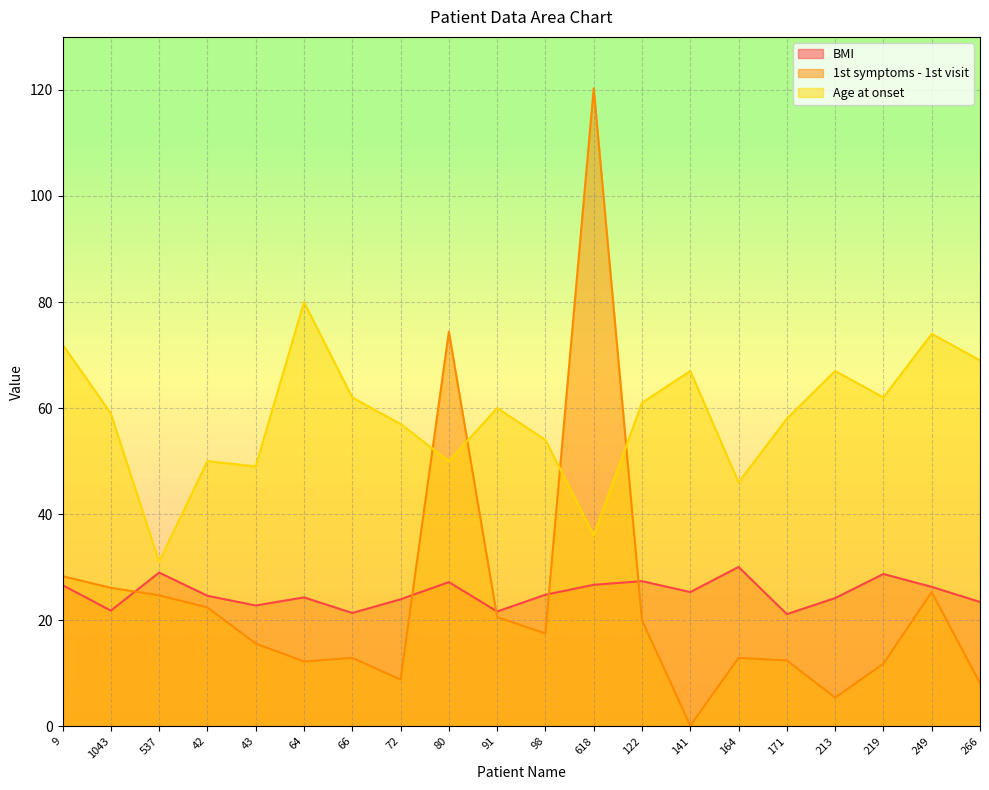

Rank the categories by BMI value from highest to lowest.

164, 537, 219, 122, 80, 618, 9, 249, 141, 98, 42, 64, 213, 72, 266, 43, 1043, 91, 66, 171